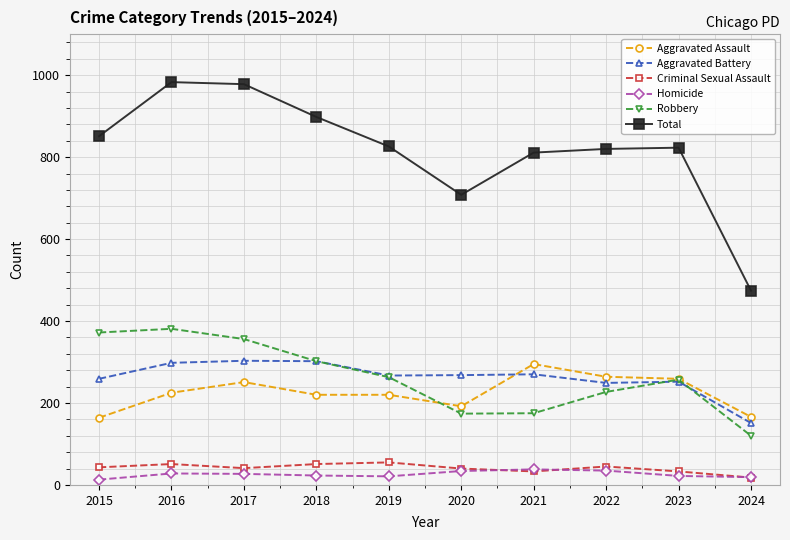

What is the smallest value displayed?

13